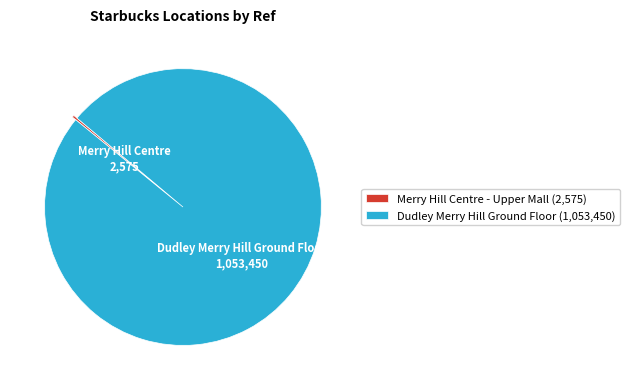

Does any single category account for the majority?

Yes